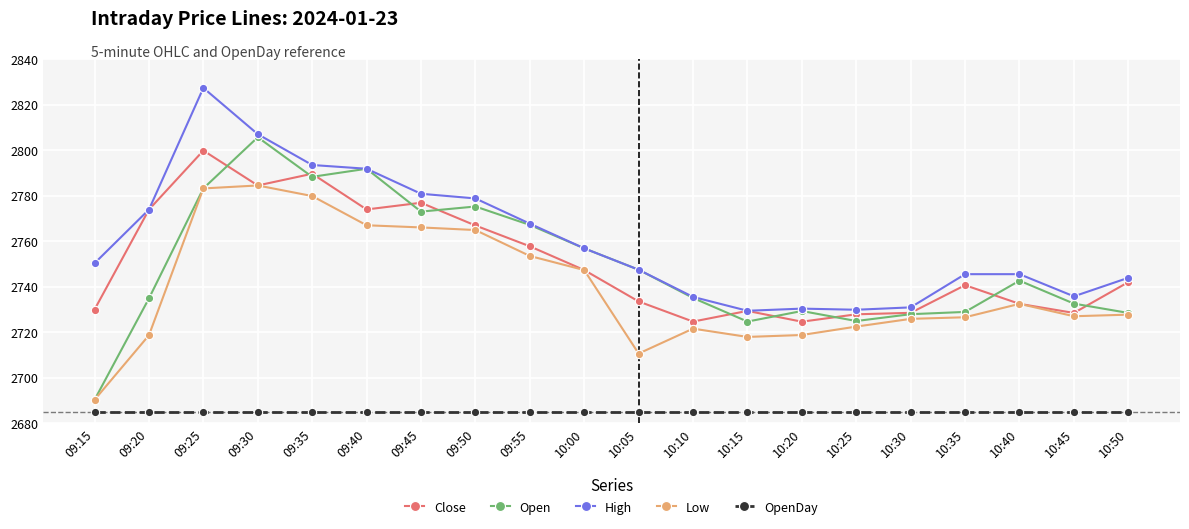

Which series has the widest spread of values?

Open